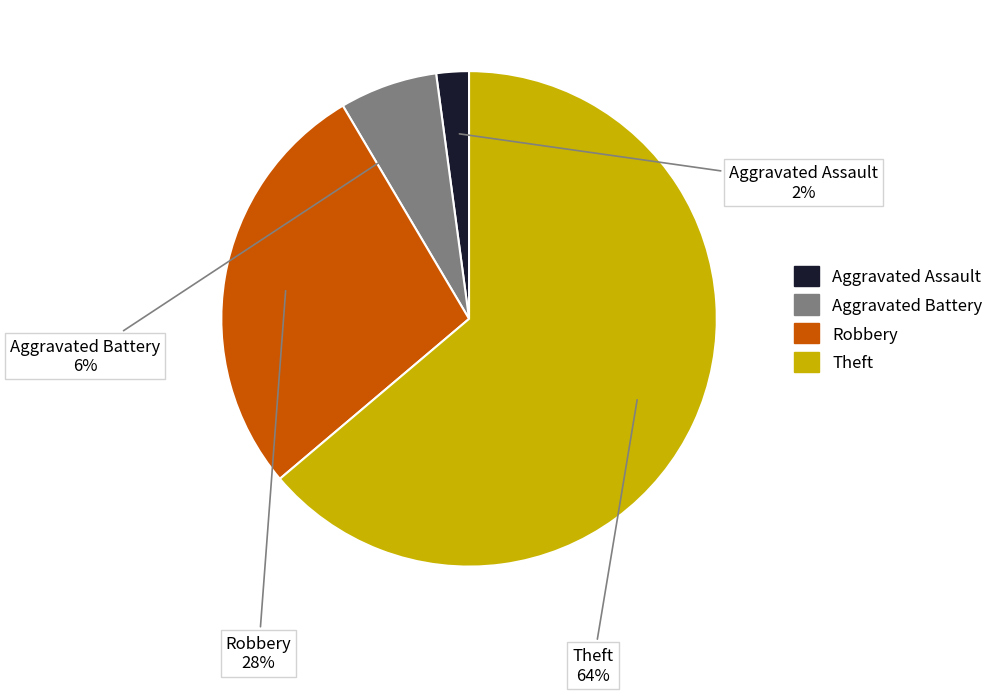

How many slices are in this pie chart?

4